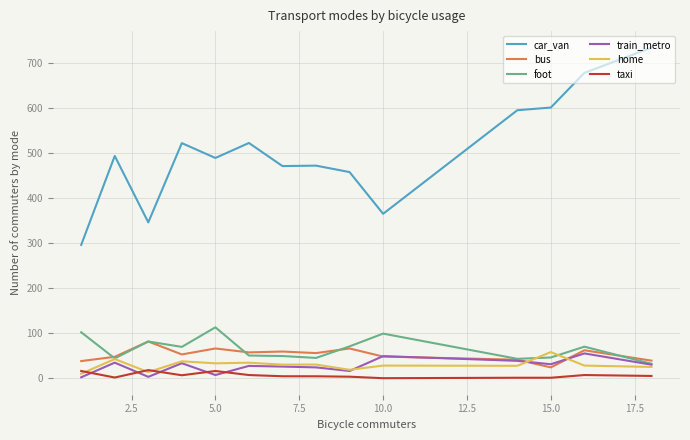

What is the maximum value for home?

58.0